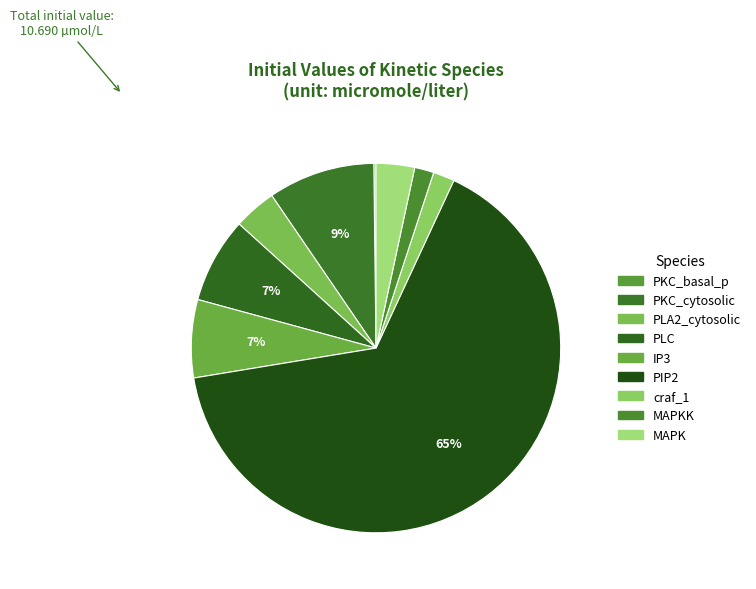

To the nearest percent, what is the average slice percentage?

11%